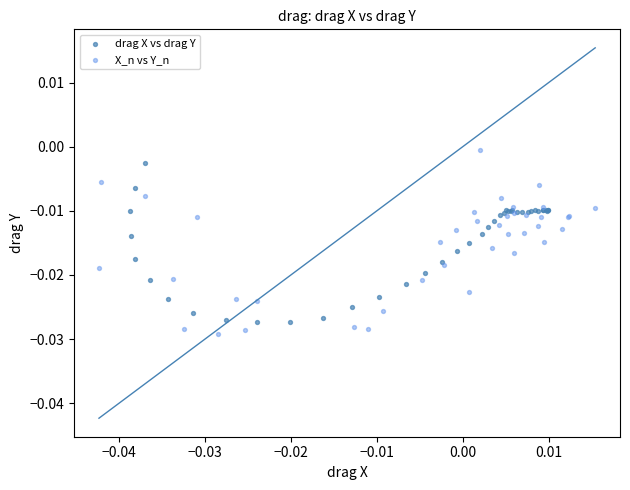

Which series has the widest spread of Y values?

X_n vs Y_n